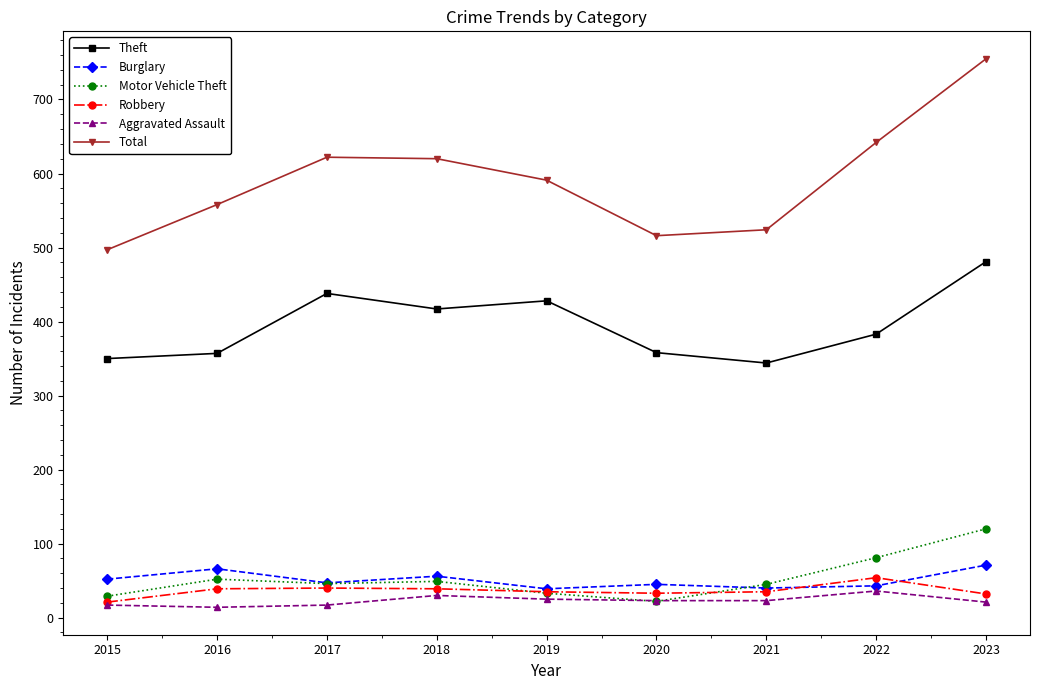

What is the value of the Burglary point at the 2nd from the left?

66